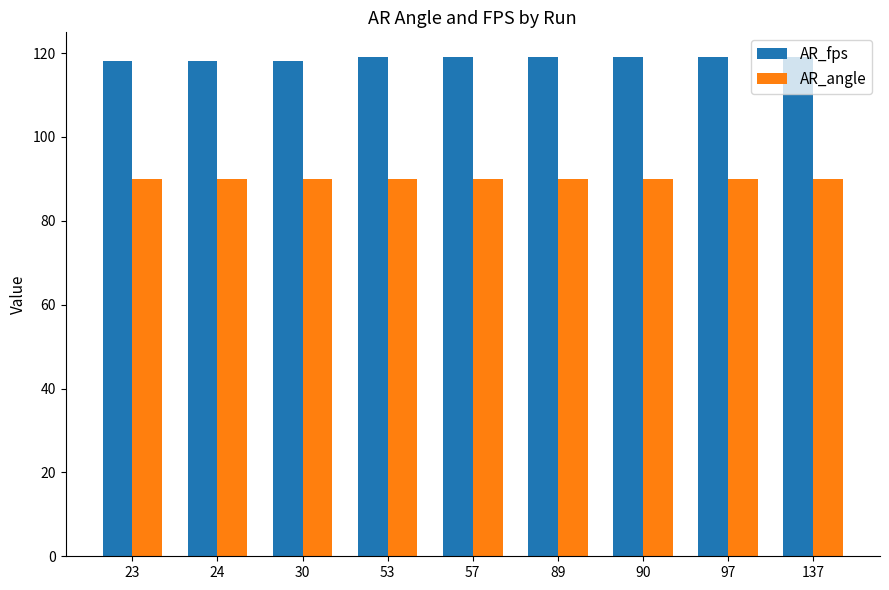

List the series in order of their peak value, highest first.

AR_fps, AR_angle